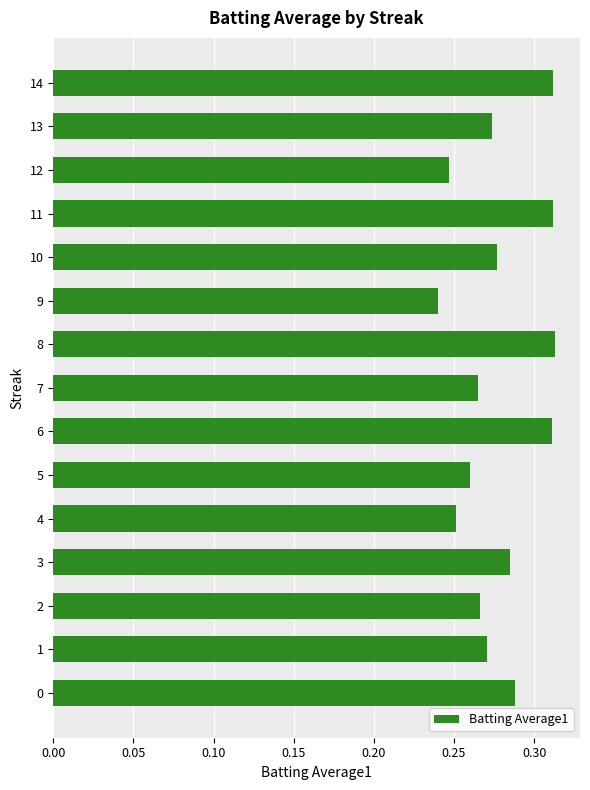

Count the values in the range 0 to 1.

15